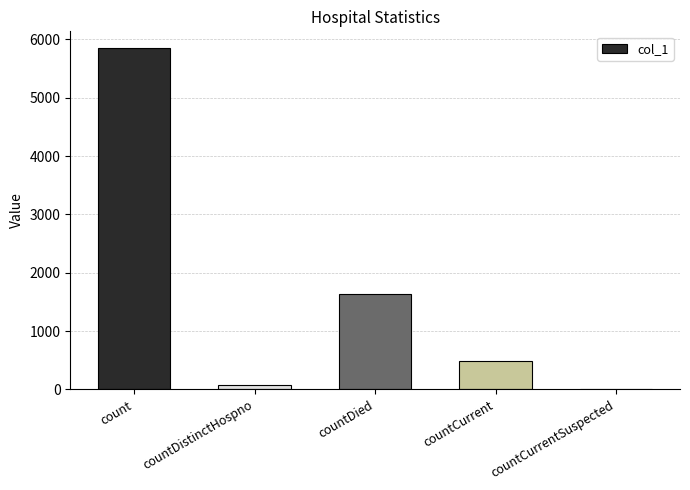

What is the average value?

1608